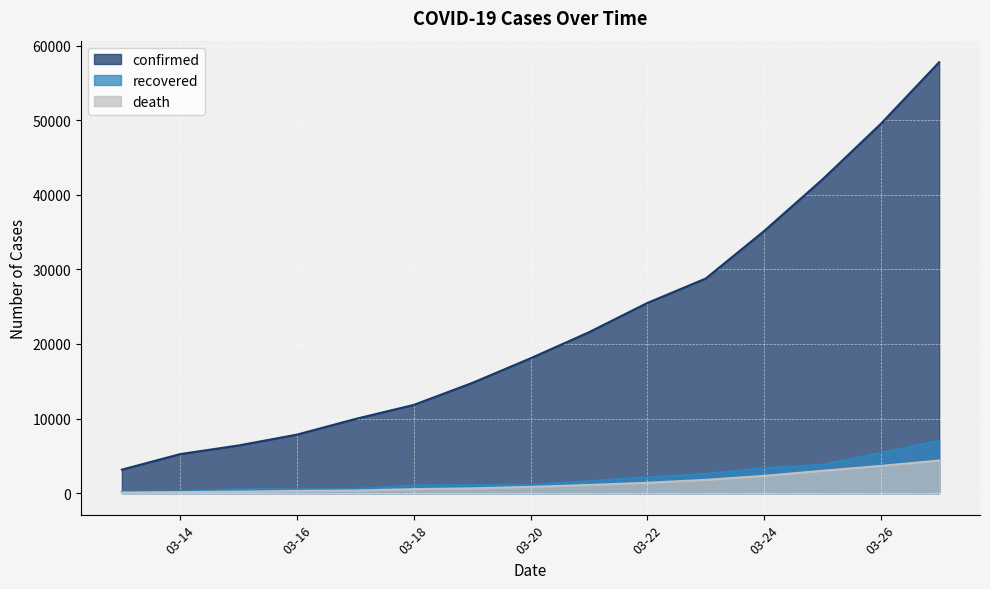

True or false: confirmed has more than 1 interior local peaks.

False